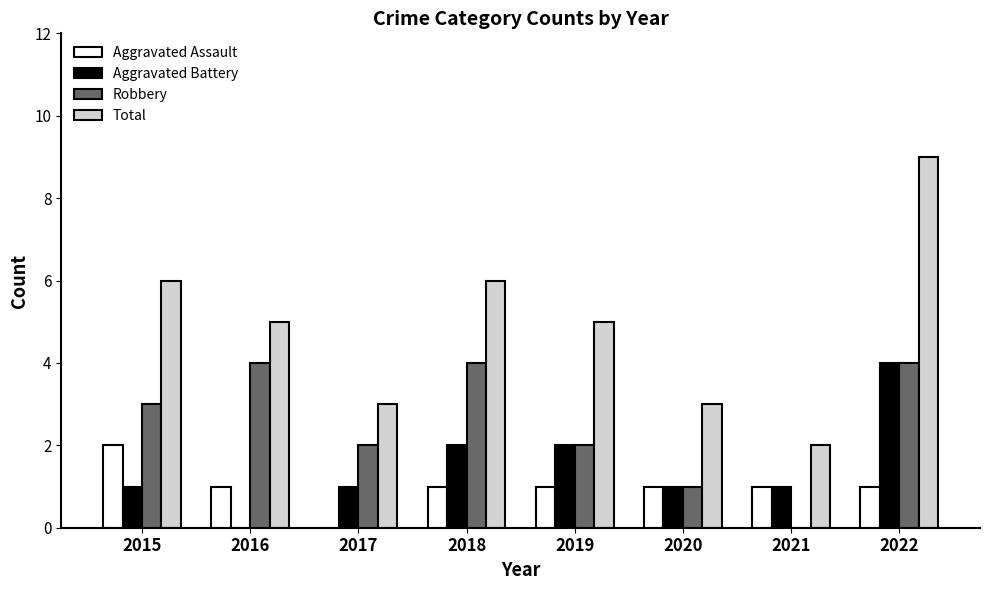

What is the difference between the Robbery values at 2017 and 2021?

2